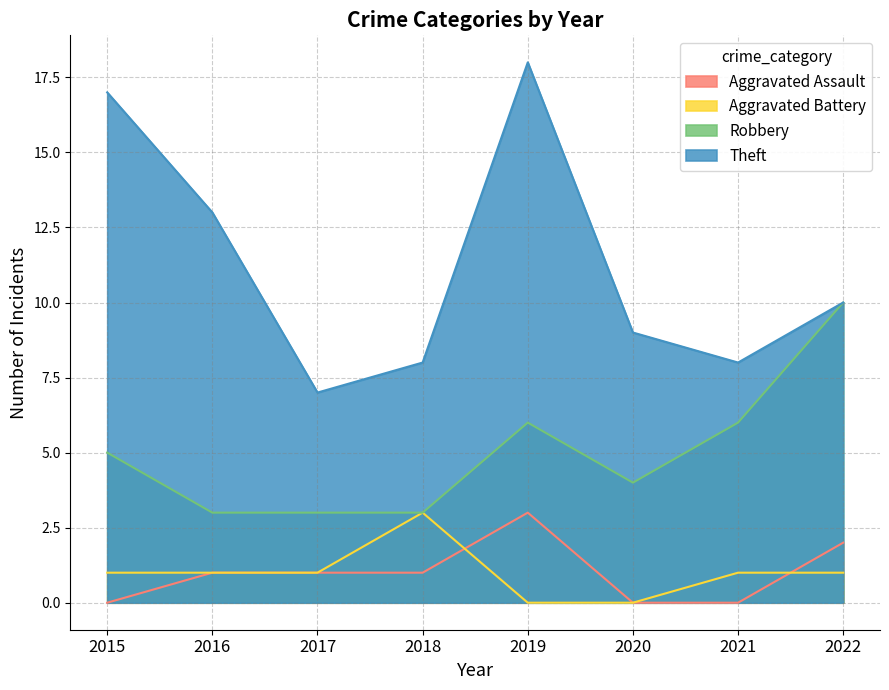

How many times do Aggravated Assault and Aggravated Battery cross each other?

2